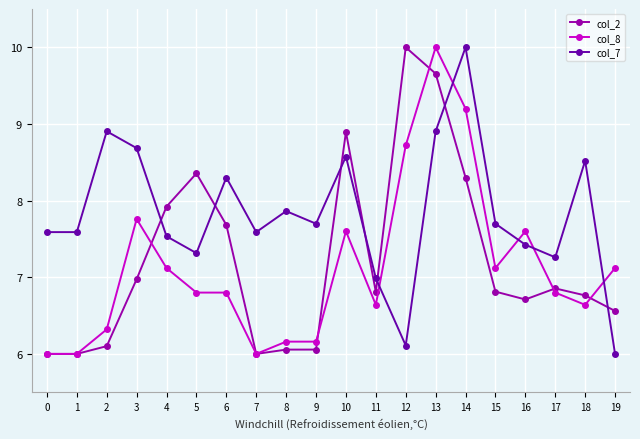

What is the value of the col_2 point at the 20th from the left?

6.6